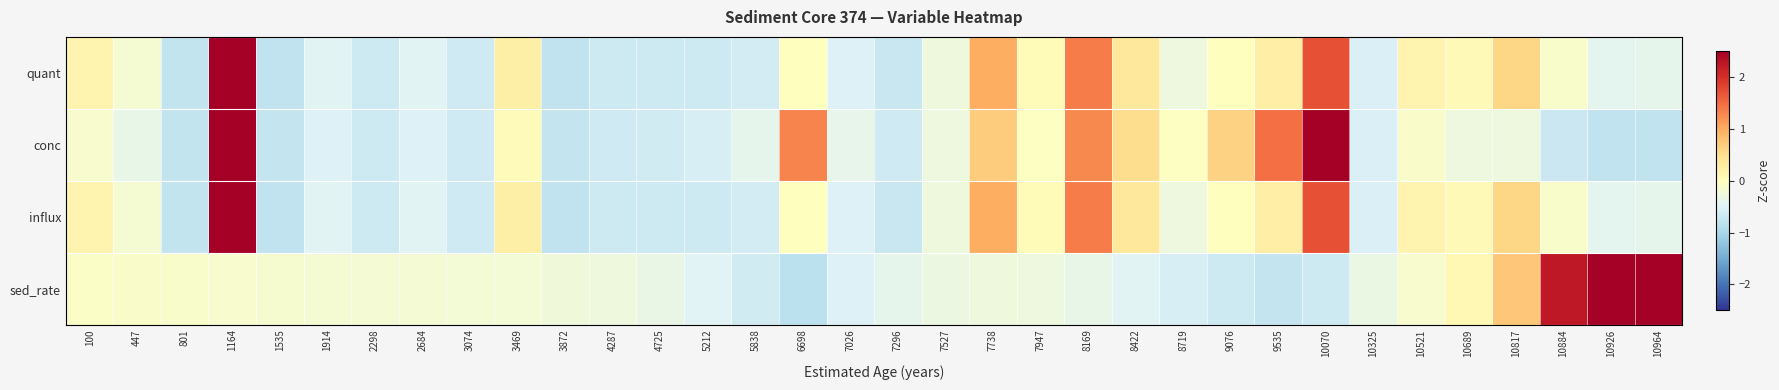

Reading right to left, list all the values displayed in this chart.

quant: 10964=-0.4	10926=-0.4	10884=-0.1	10817=0.6	10689=0.1	10521=0.2	10325=-0.5	10070=1.7	9535=0.3	9076=0.0	8719=-0.3	8422=0.4	8169=1.4	7947=0.1	7738=1.0	7527=-0.3	7296=-0.7	7026=-0.5	6698=0.0	5838=-0.6	5212=-0.7	4725=-0.7	4287=-0.7	3872=-0.8	3469=0.2	3074=-0.6	2684=-0.5	2298=-0.7	1914=-0.5	1535=-0.8	1164=4.6	801=-0.8	447=-0.2	100=0.2
conc: 10964=-0.8	10926=-0.8	10884=-0.7	10817=-0.3	10689=-0.3	10521=-0.1	10325=-0.5	10070=3.2	9535=1.5	9076=0.6	8719=-0.0	8422=0.5	8169=1.3	7947=-0.0	7738=0.7	7527=-0.3	7296=-0.6	7026=-0.4	6698=1.3	5838=-0.4	5212=-0.6	4725=-0.6	4287=-0.6	3872=-0.8	3469=0.0	3074=-0.7	2684=-0.5	2298=-0.7	1914=-0.5	1535=-0.8	1164=3.1	801=-0.8	447=-0.4	100=-0.1
influx: 10964=-0.4	10926=-0.4	10884=-0.1	10817=0.6	10689=0.1	10521=0.2	10325=-0.5	10070=1.7	9535=0.3	9076=0.0	8719=-0.3	8422=0.4	8169=1.4	7947=0.1	7738=1.0	7527=-0.3	7296=-0.7	7026=-0.5	6698=0.0	5838=-0.6	5212=-0.7	4725=-0.7	4287=-0.7	3872=-0.8	3469=0.2	3074=-0.6	2684=-0.5	2298=-0.7	1914=-0.5	1535=-0.8	1164=4.6	801=-0.8	447=-0.2	100=0.2
sed_rate: 10964=3.4	10926=3.4	10884=2.2	10817=0.7	10689=0.1	10521=-0.1	10325=-0.3	10070=-0.7	9535=-0.8	9076=-0.7	8719=-0.6	8422=-0.5	8169=-0.4	7947=-0.3	7738=-0.3	7527=-0.3	7296=-0.4	7026=-0.5	6698=-0.8	5838=-0.6	5212=-0.5	4725=-0.3	4287=-0.3	3872=-0.2	3469=-0.2	3074=-0.2	2684=-0.2	2298=-0.2	1914=-0.2	1535=-0.2	1164=-0.1	801=-0.1	447=-0.1	100=-0.1